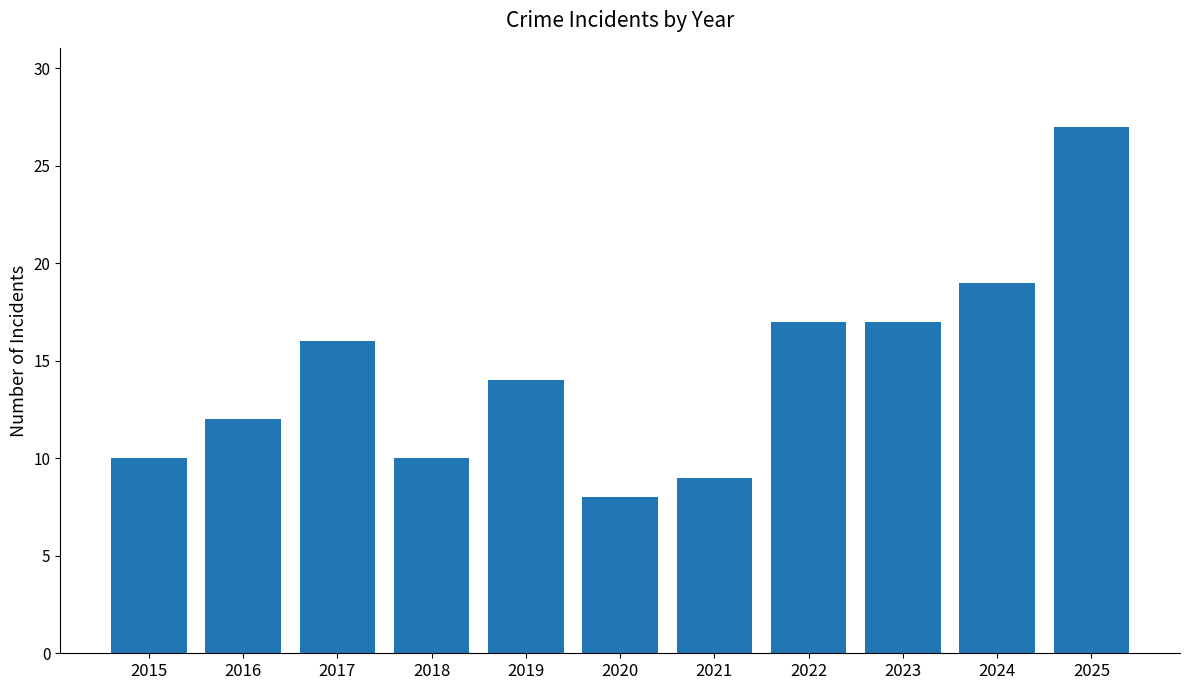

True or false: the data shows 4 at 2019.

False